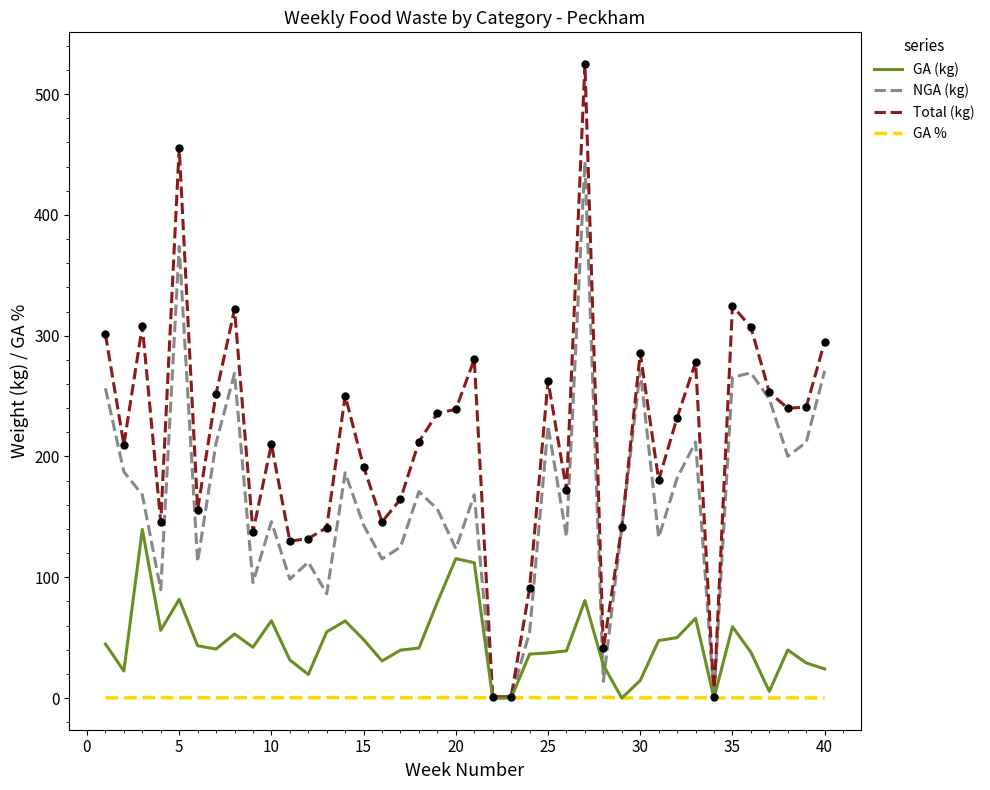

Which series has the largest range (max minus min)?

Total (kg)